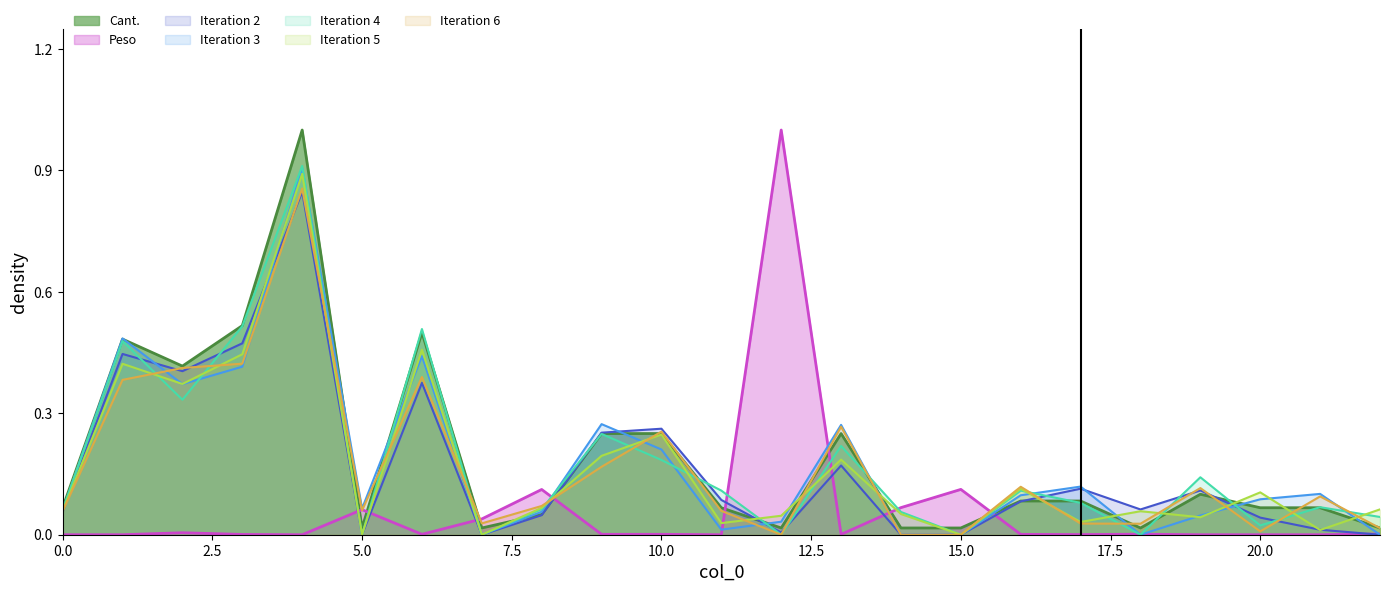

How many lines are shown in the chart?

7